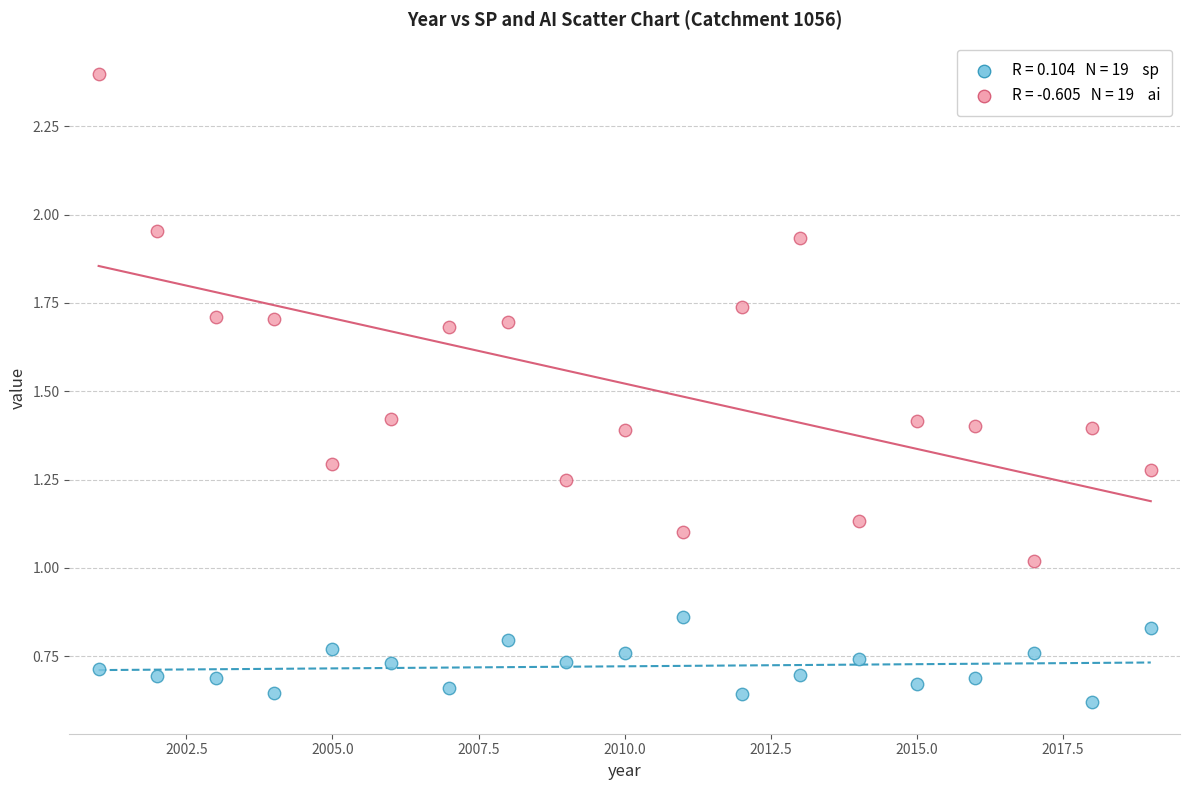

Across all data points, what is the range of Y values (max minus min)?

1.8